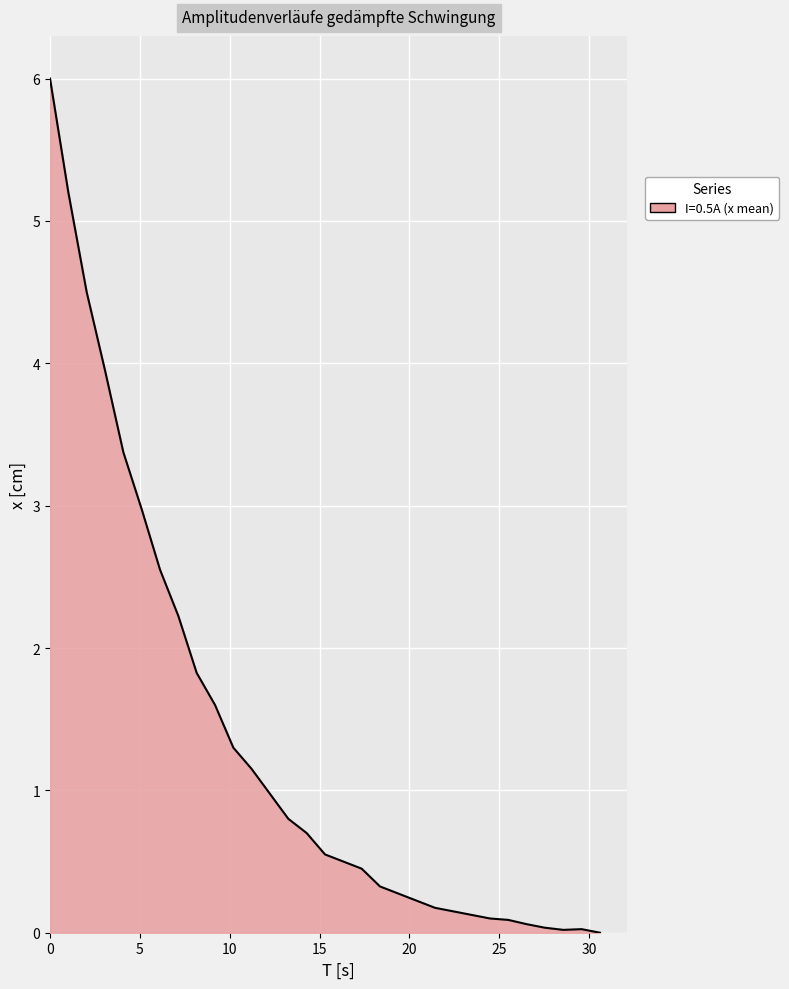

What is the maximum value shown in the chart?

6.0